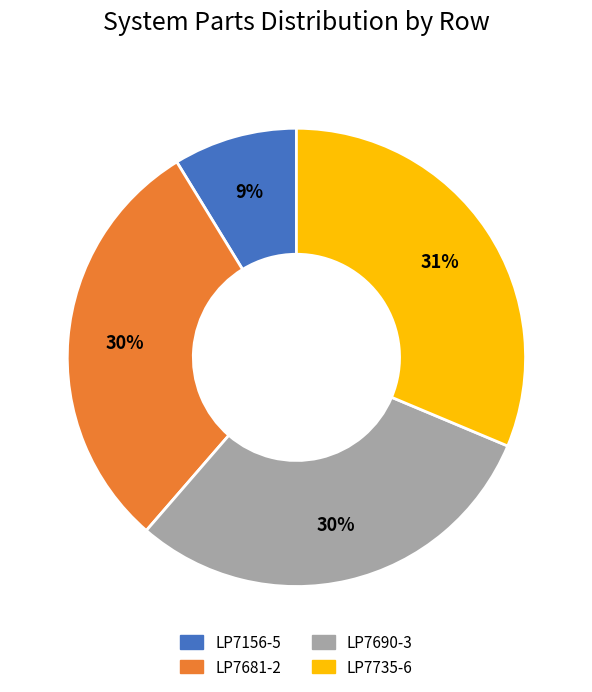

How many slices are in this pie chart?

4